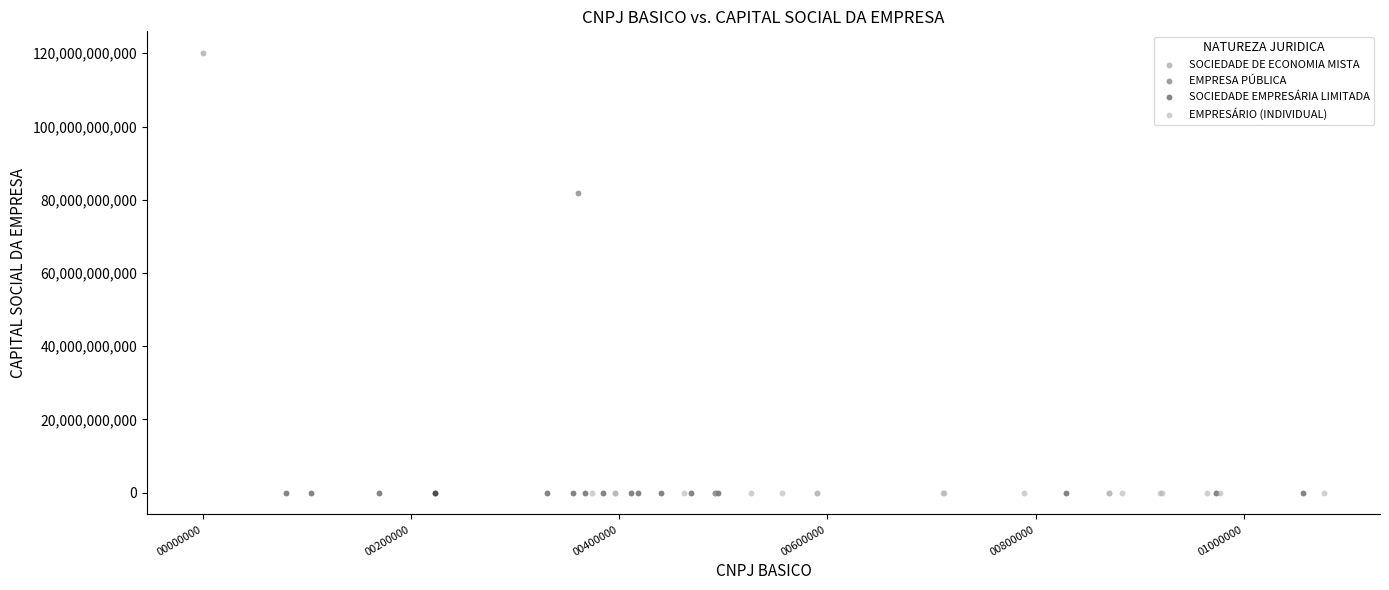

Which series reaches the maximum Y coordinate?

SOCIEDADE DE ECONOMIA MISTA